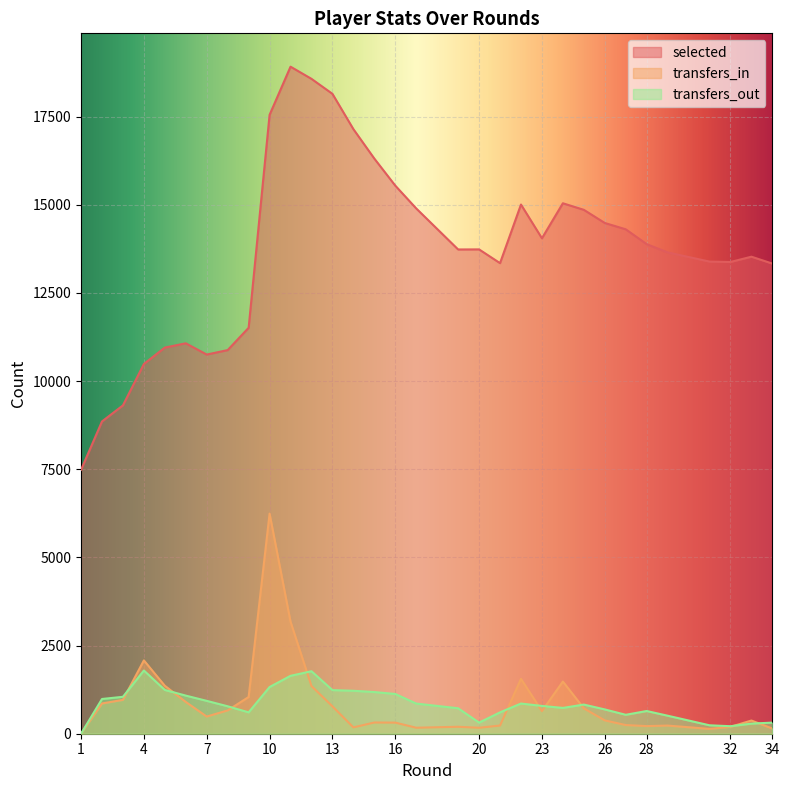

Which category has the highest value in the transfers_out series?

4